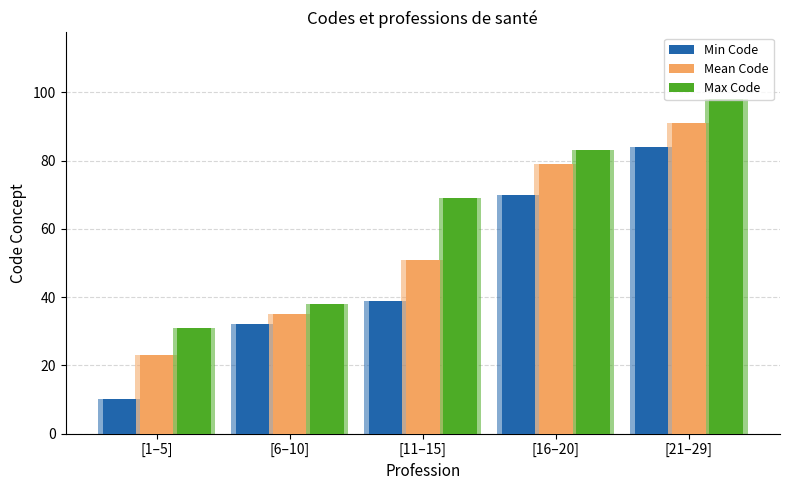

What is the spread (max minus min) of values at [16–20]?

13